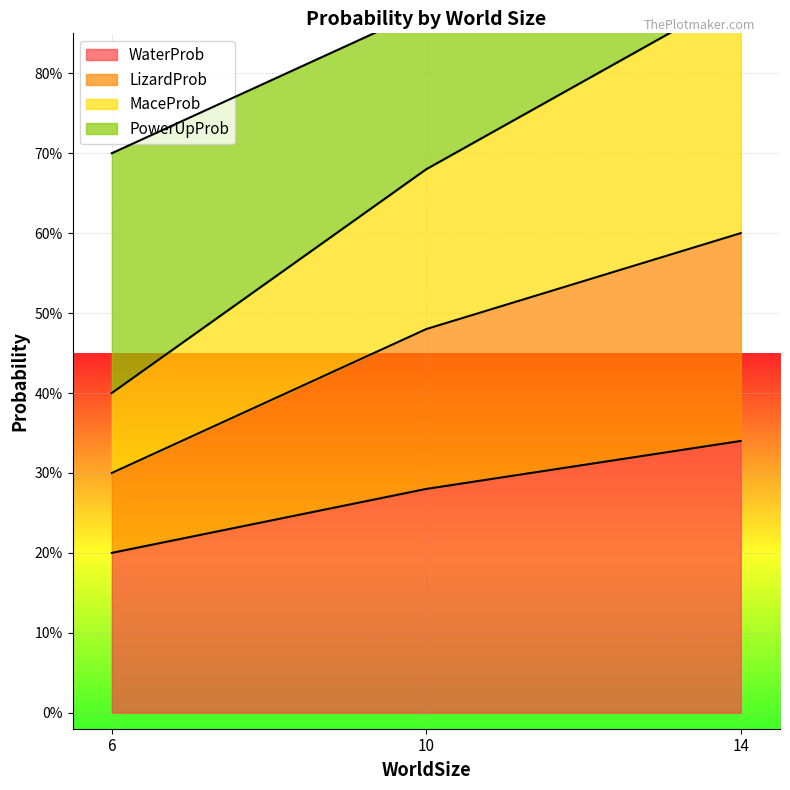

At which label does PowerUpProb reach its minimum?

6